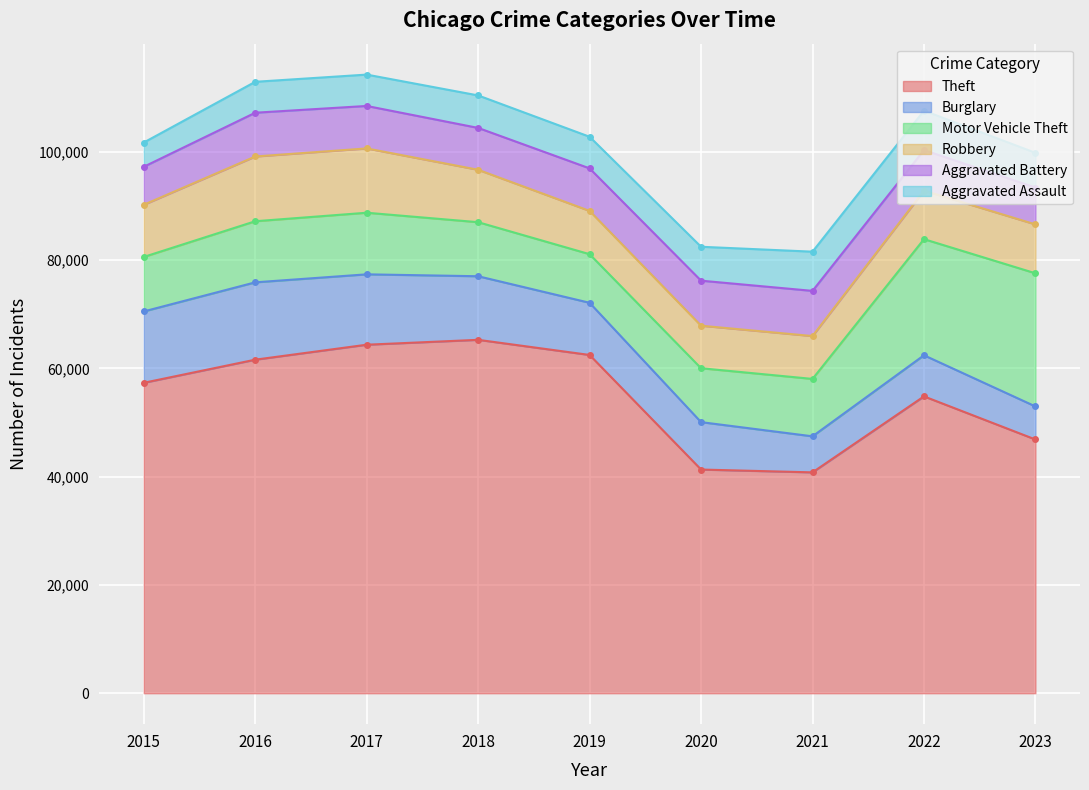

What is the sum of all Aggravated Battery values?

69515